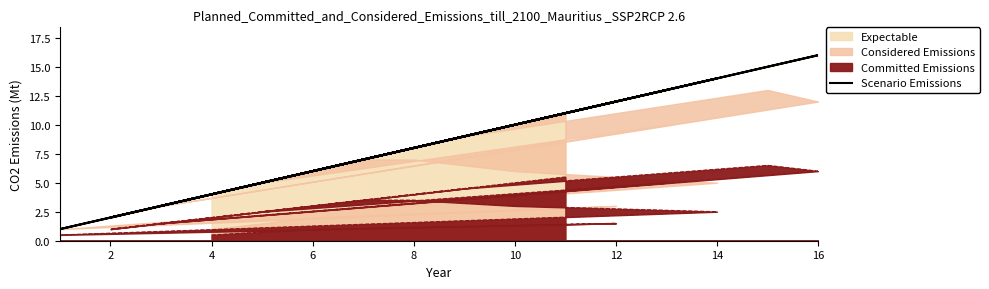

What is the label of the 12th point from the left?

16